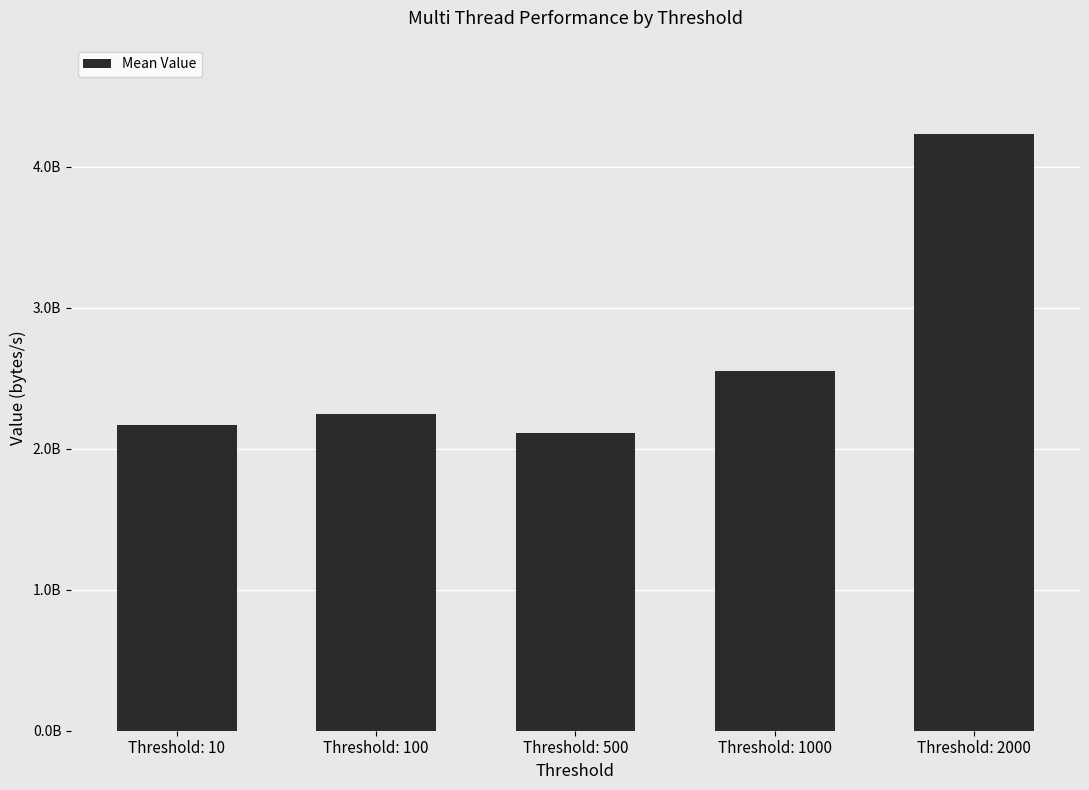

Reading left to right, transcribe all the data shown in this chart.

2165539338.5	2243685639.5	2113123480.8	2550334230.5	4231437654.5